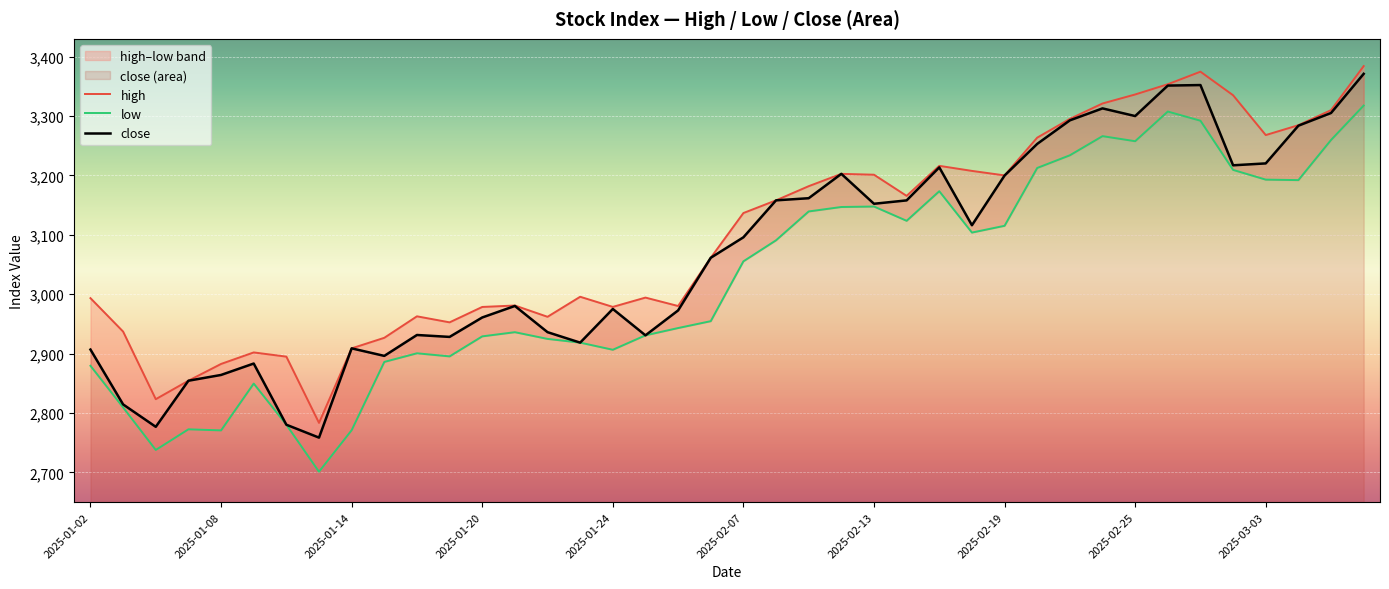

True or false: high and close intersect in this chart.

False